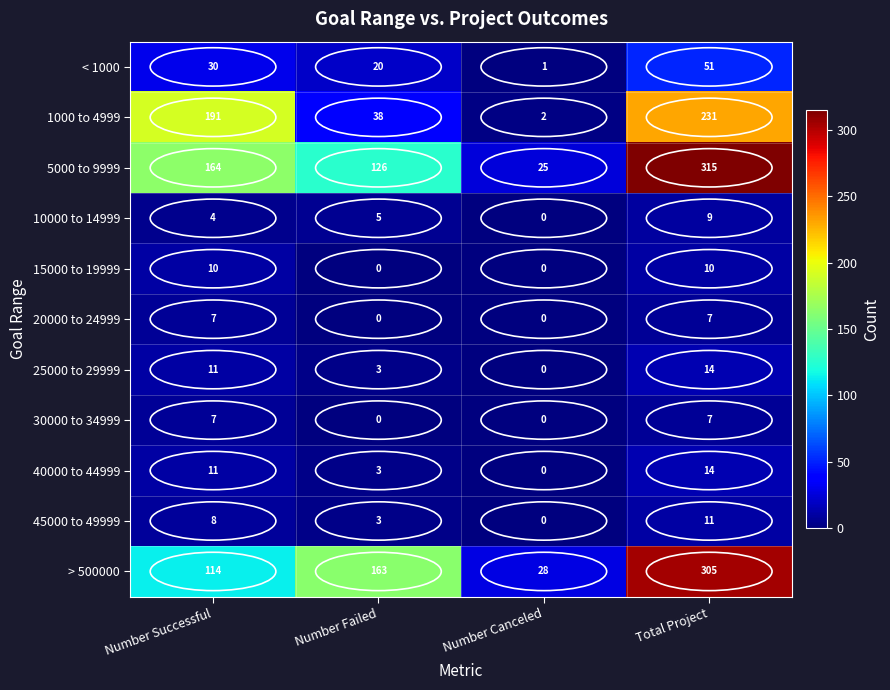

Rank the categories by > 500000 value from lowest to highest.

Number Canceled, Number Successful, Number Failed, Total Project